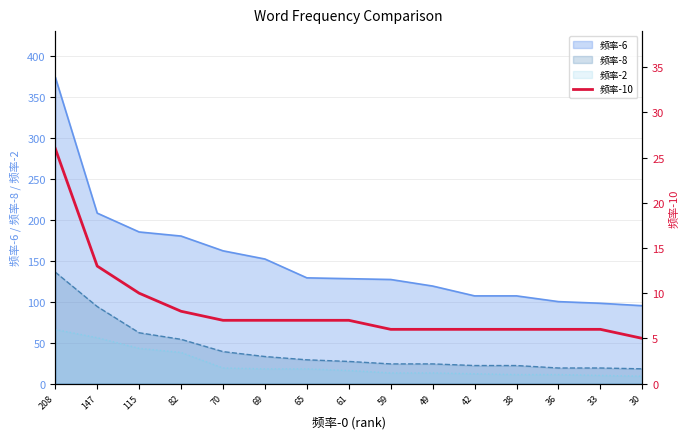

At which label does the data first exceed 7?

208